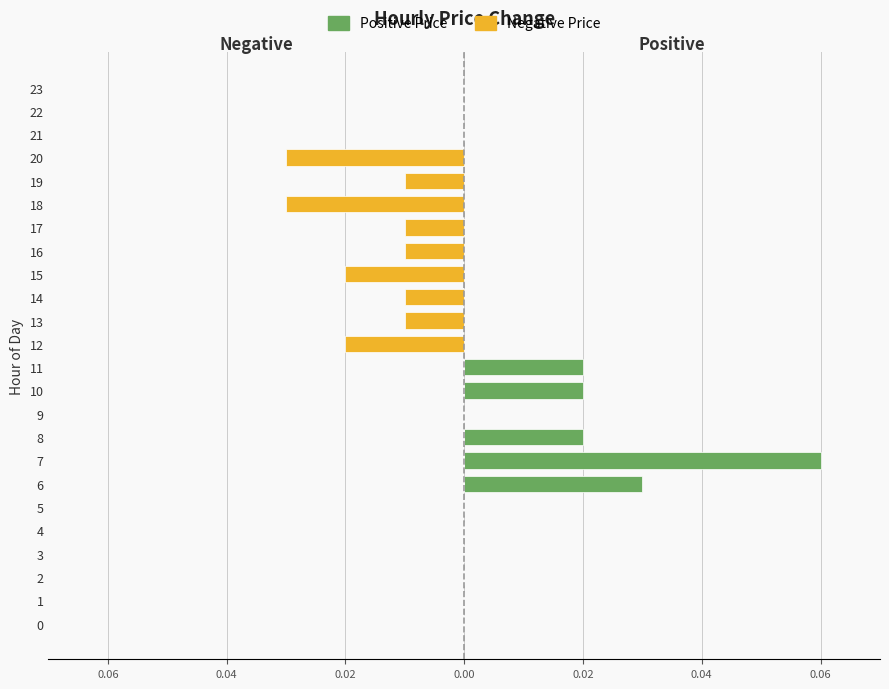

At which category does the chart reach its minimum across all series?

18